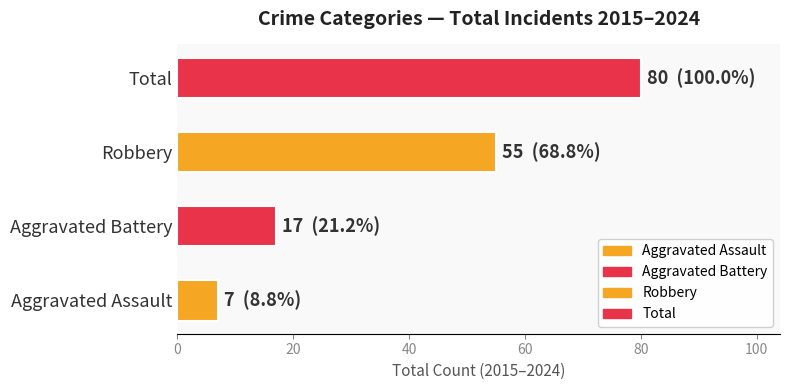

Are the bars grouped side by side (vs. stacked)?

No